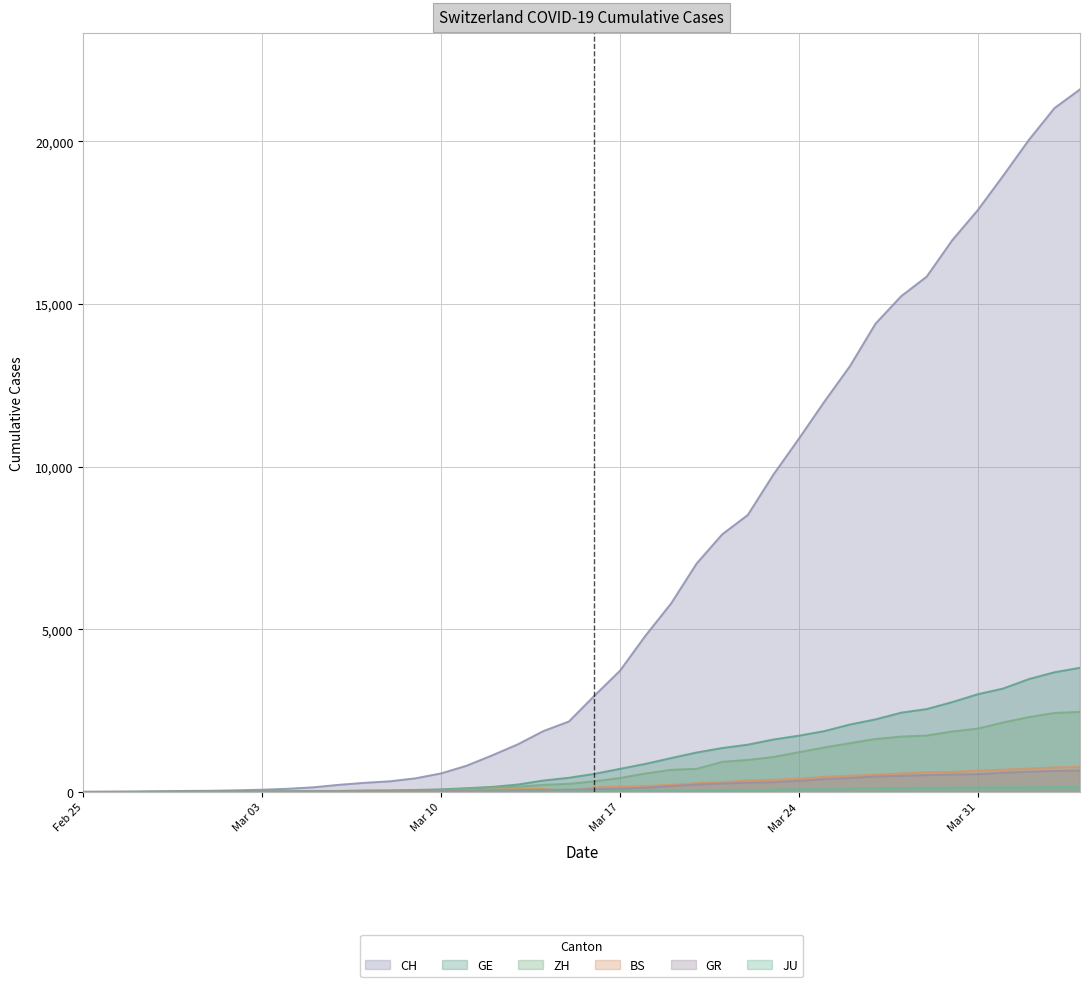

Which series has the largest range (max minus min)?

CH